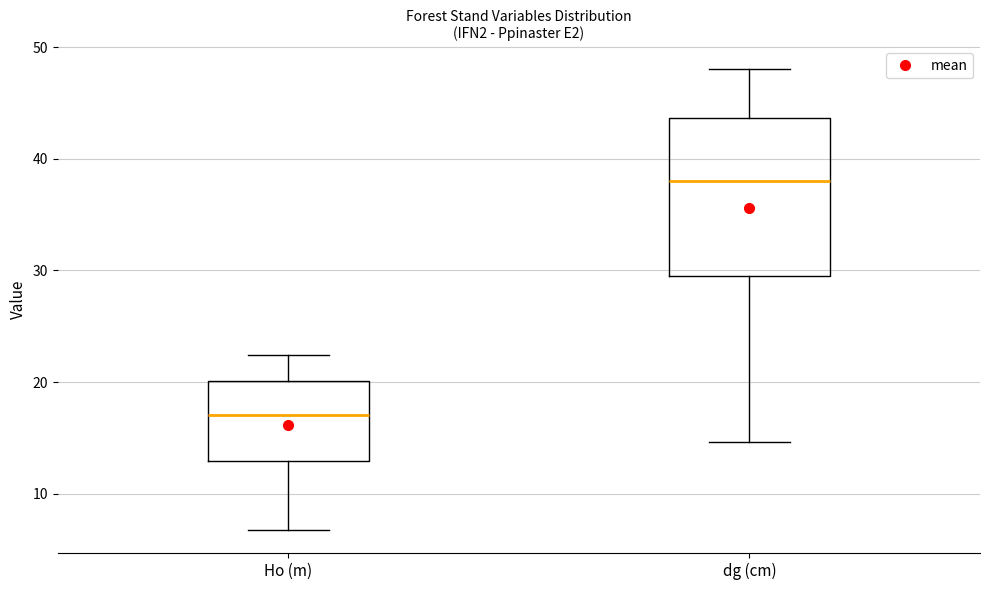

Where does the upper whisker of the box for dg (cm) end on the y-axis? The values are not printed on the chart, so give them approximately, as read against the axis.

48